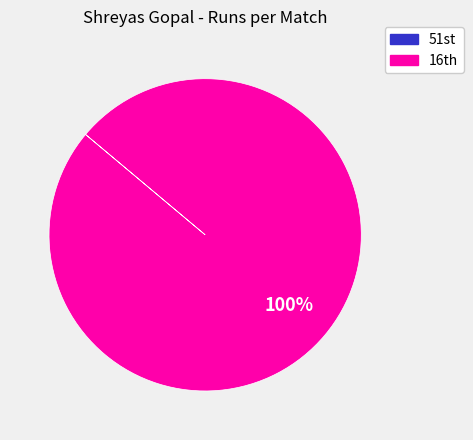

To the nearest percent, what is the difference between the largest and smallest slice percentages?

100%